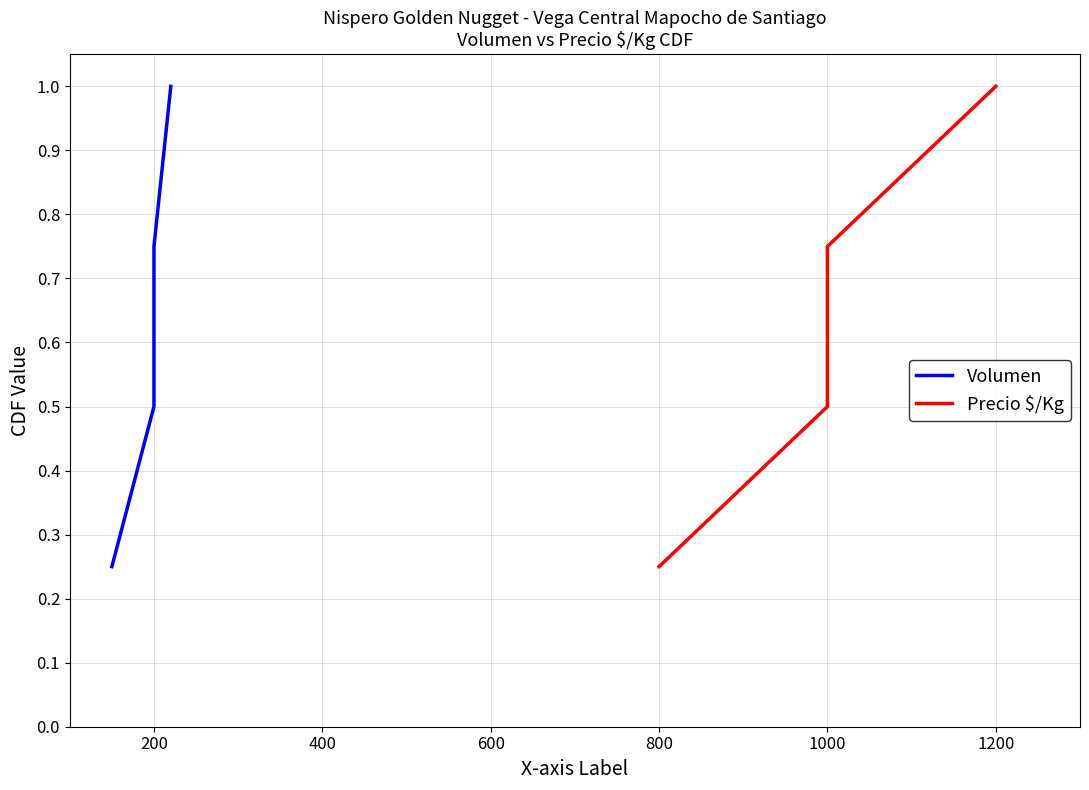

Reading left to right, list all the values displayed in this chart.

Volumen: 0.2	0.5	0.8	1.0
Precio $/Kg: 0.2	0.5	0.8	1.0